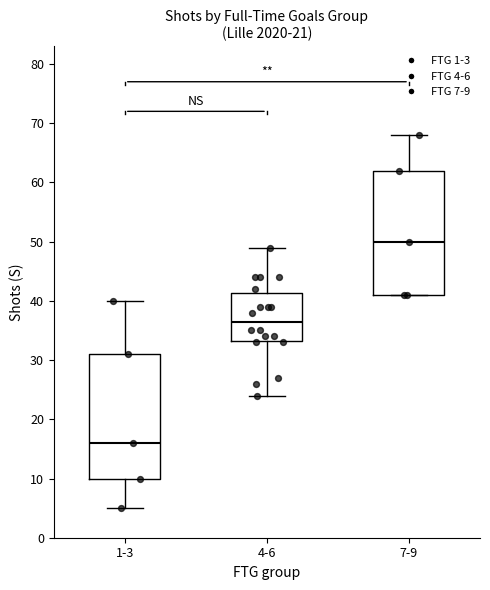

Reading left to right, transcribe this box plot: for each box, give where its median line is, the range the box spans, and where its two whiskers end, as read against the y-axis. The values are not printed on the chart, so give them approximately, as read against the axis.

1-3: median 16, box 10 to 31, whiskers 5 to 40
4-6: median 37, box 33 to 41, whiskers 24 to 49
7-9: median 50, box 41 to 62, whiskers 41 to 68